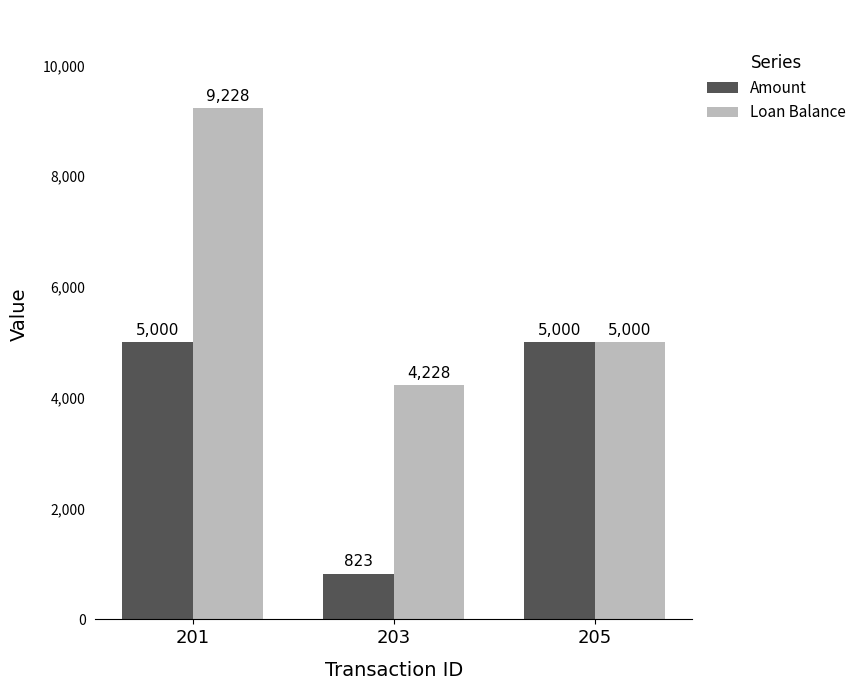

At which label is Amount closest to 2911?

203